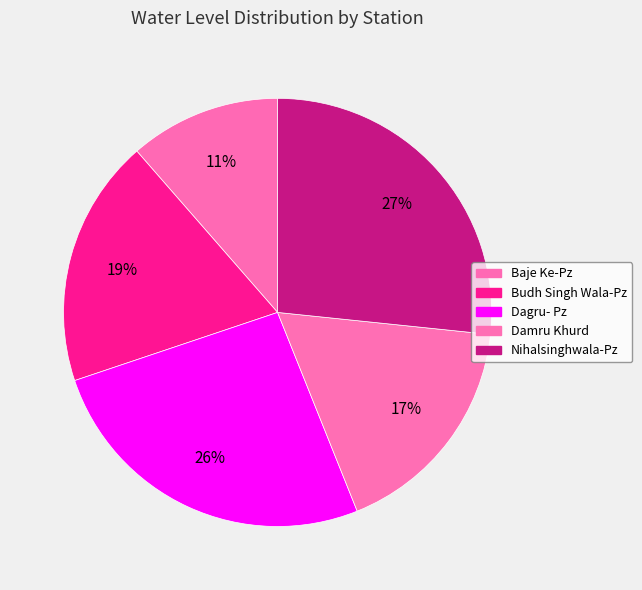

The Budh Singh Wala-Pz slice represents 19% of the pie. True or false?

True